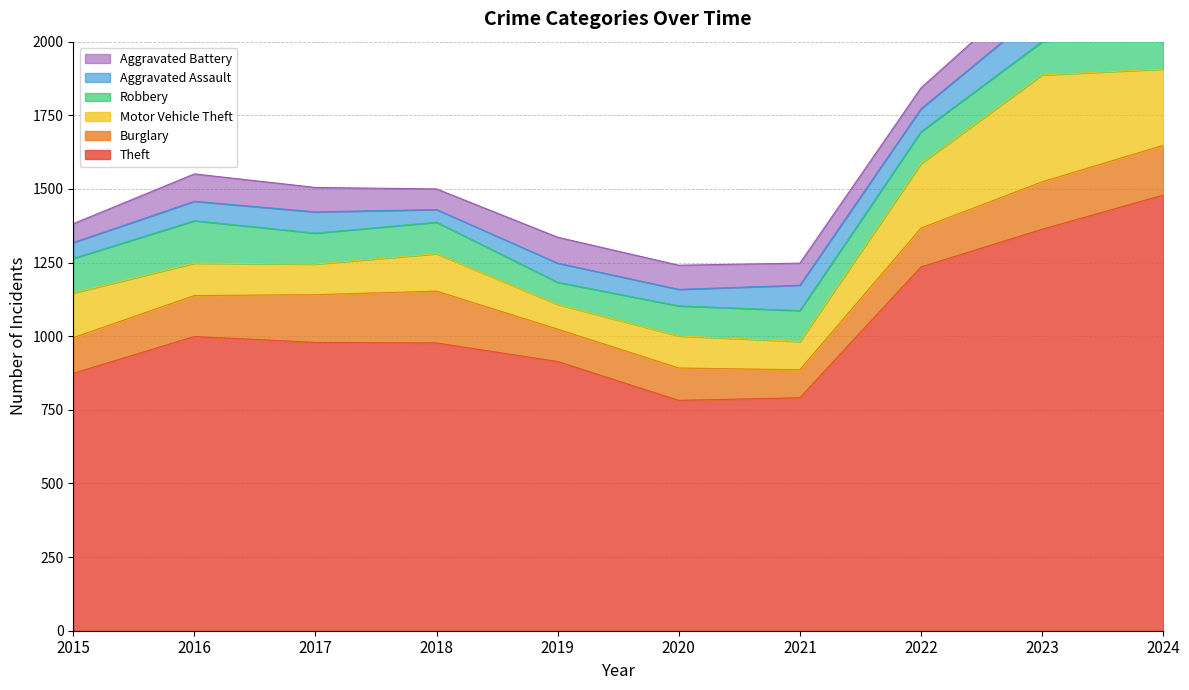

What is the sum of all Theft values?

10393